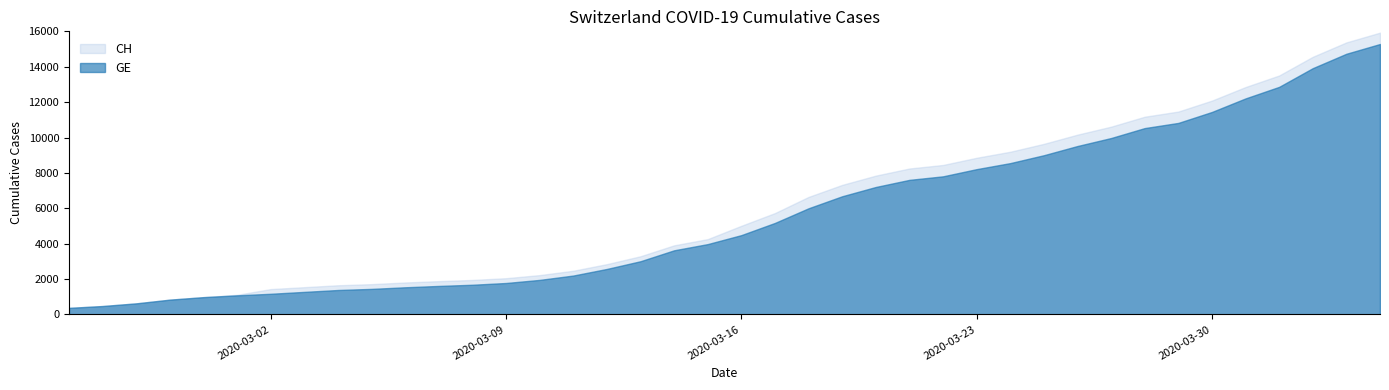

How many data points in GE are less than 4485?

20